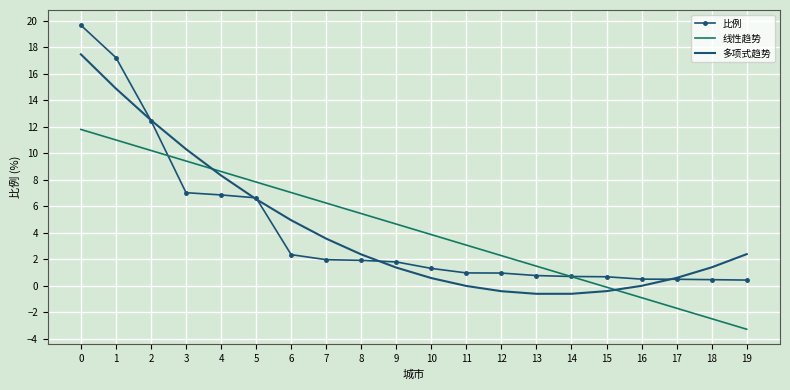

True or false: 多项式趋势 and 比例 cross at least once.

True